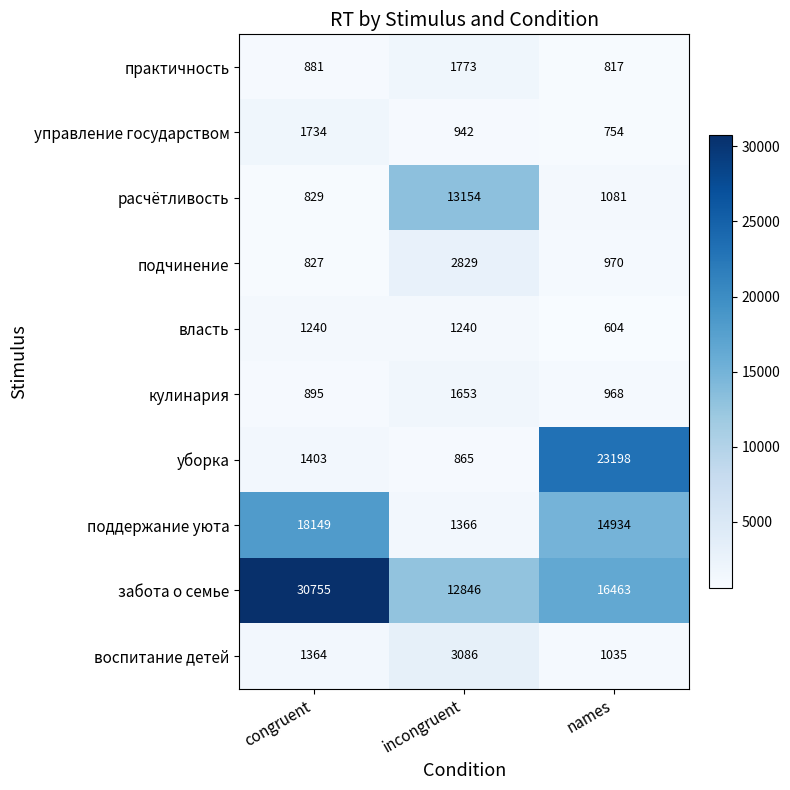

Where is подчинение nearest to the value 1828?

names